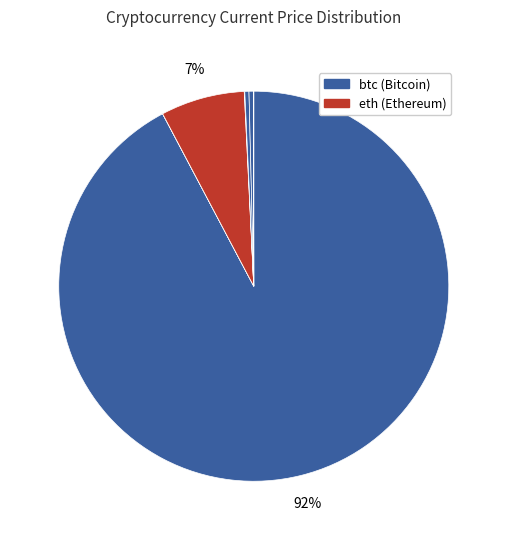

Rank the categories by value from highest to lowest.

btc, eth, sol, ltc, link, uni, ada, doge